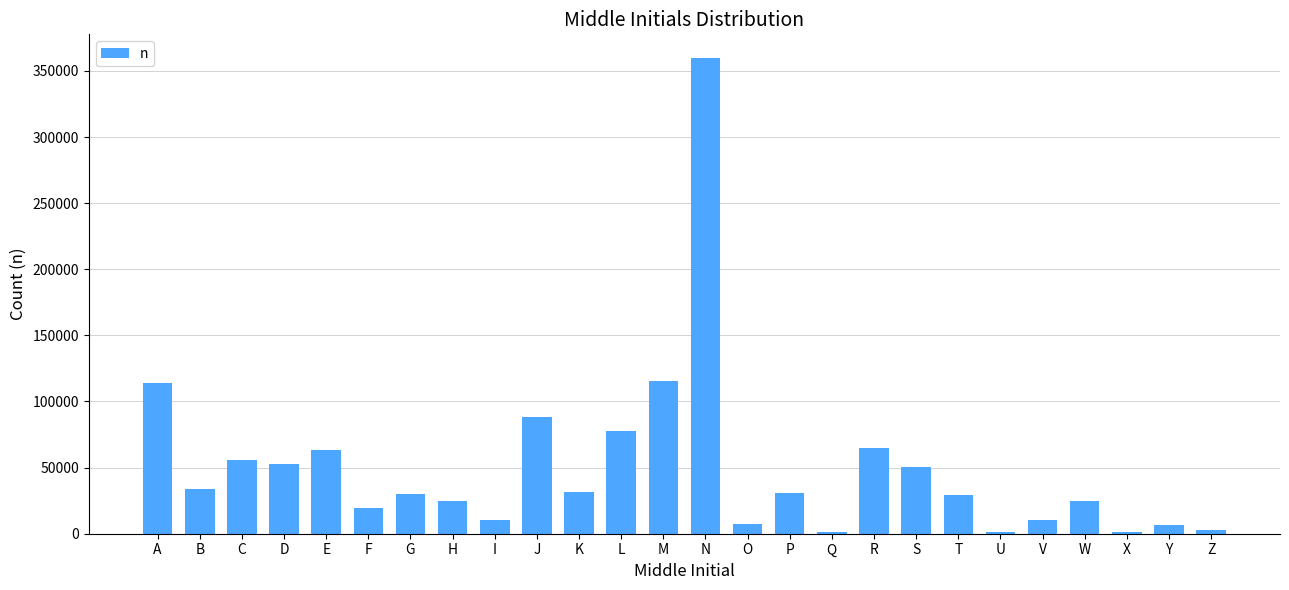

At which label is the value closest to 180353?

M